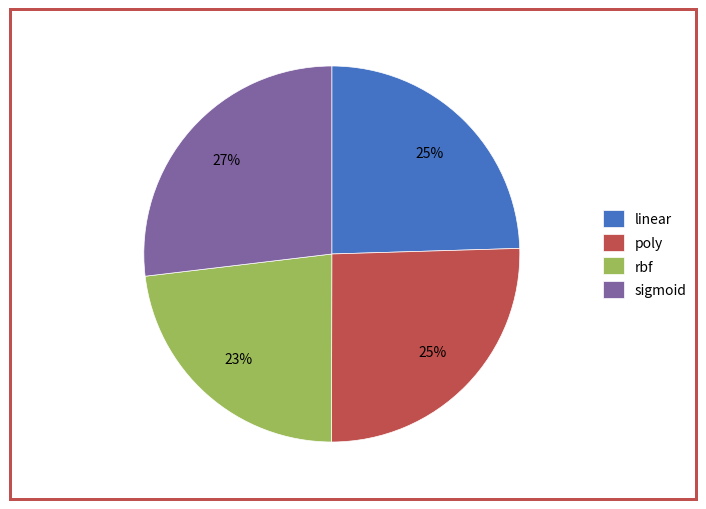

To the nearest percent, what is the difference between the largest and smallest slice percentages?

4%